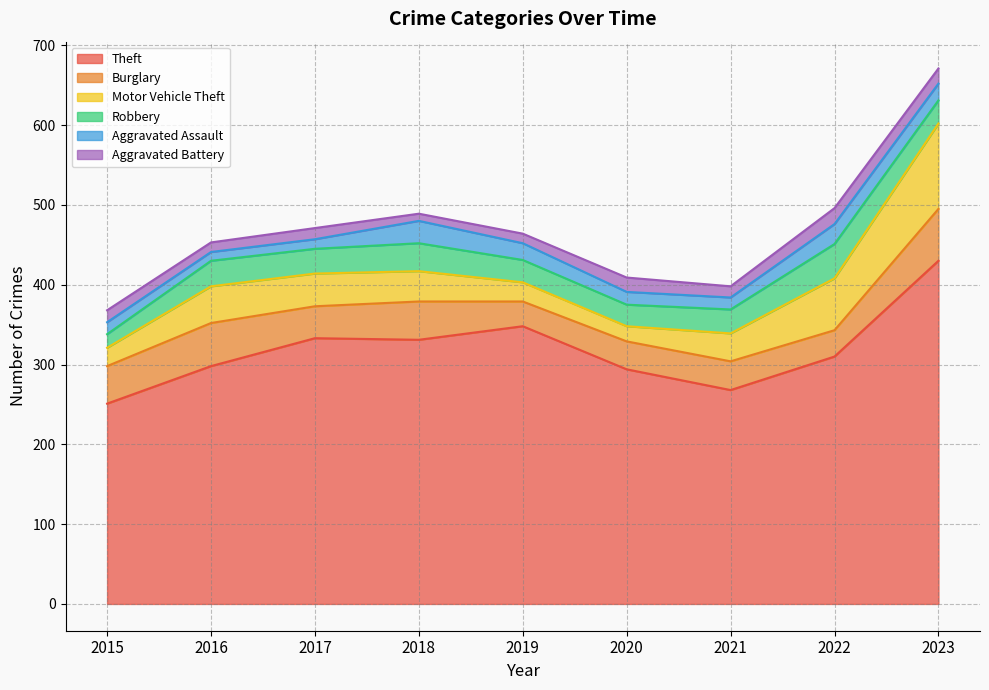

What is the maximum value for Aggravated Assault?

28